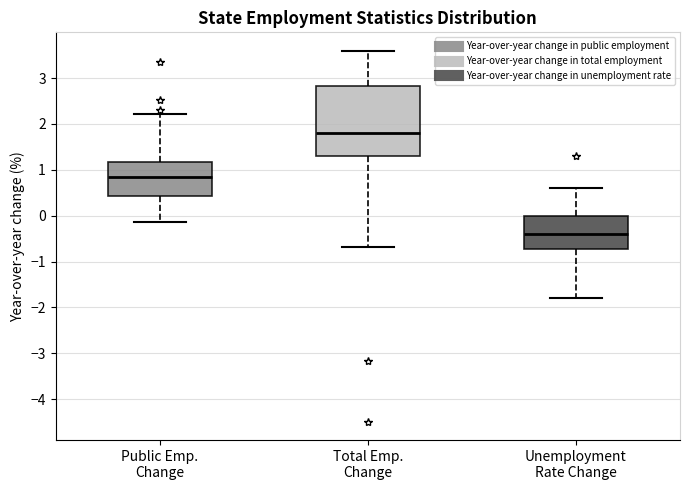

Reading left to right, read every box against the y-axis: the position of its median line, the range the box covers, and the ends of its whiskers. The values are not printed on the chart, so give them approximately, as read against the axis.

Public Emp. Change: median 0.8, box 0.4 to 1.2, whiskers -0.1 to 2.2
Total Emp. Change: median 1.8, box 1.3 to 2.8, whiskers -0.7 to 3.6
Unemployment Rate Change: median -0.4, box -0.7 to 0.0, whiskers -1.8 to 0.6